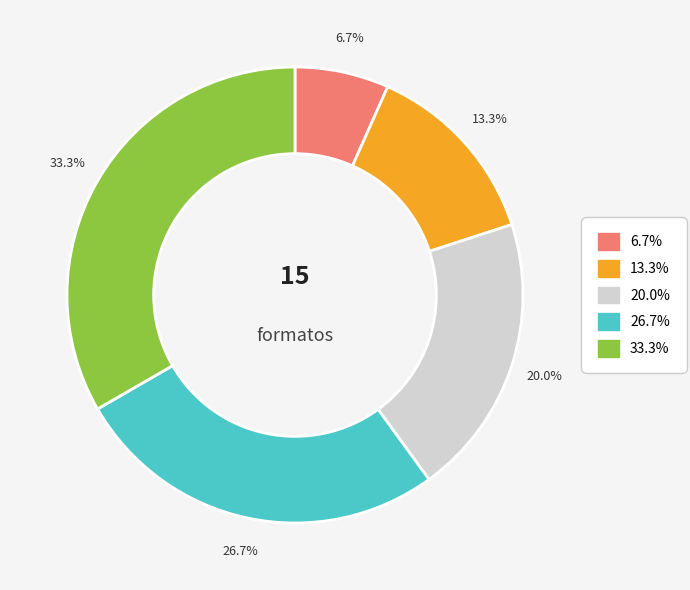

Does any single category account for the majority?

No